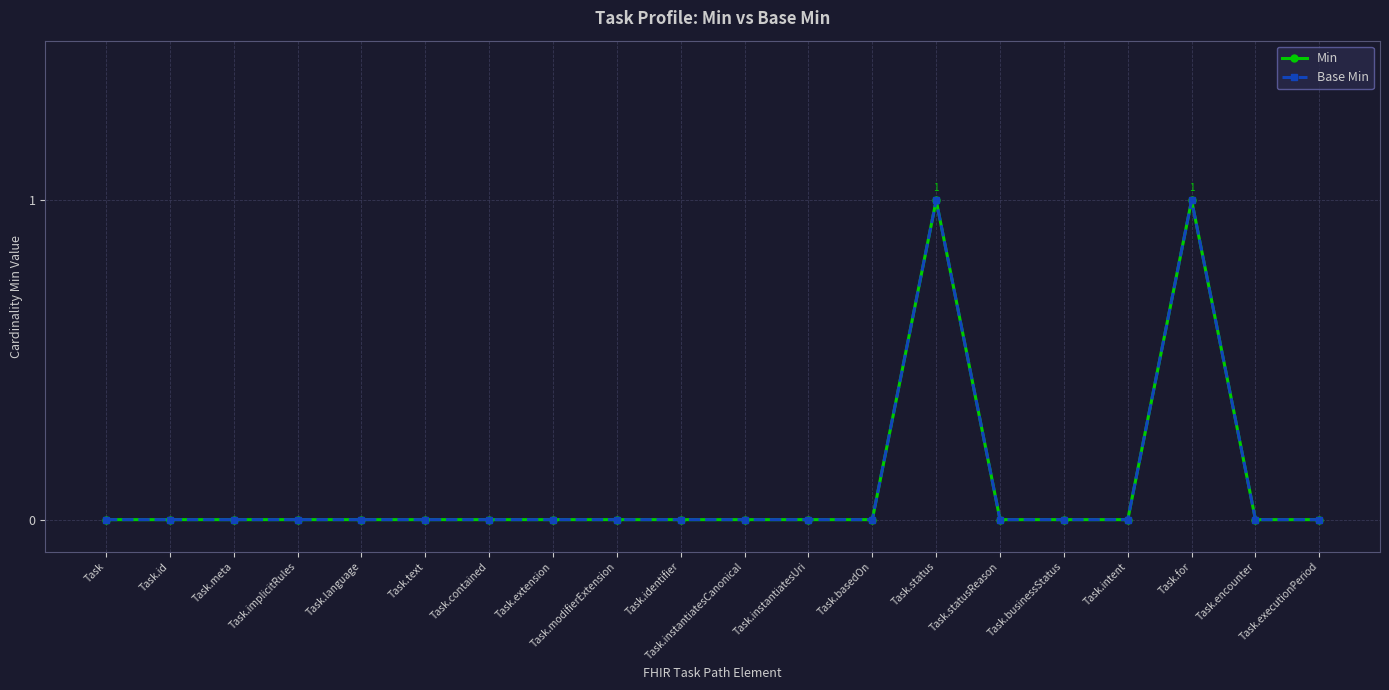

How many series are shown in this chart?

2